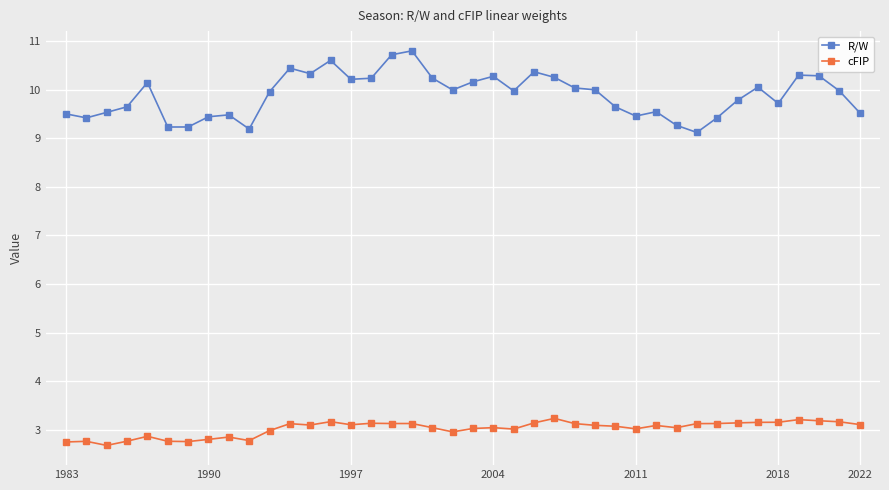

At how many categories does at least one series exceed 6?

40